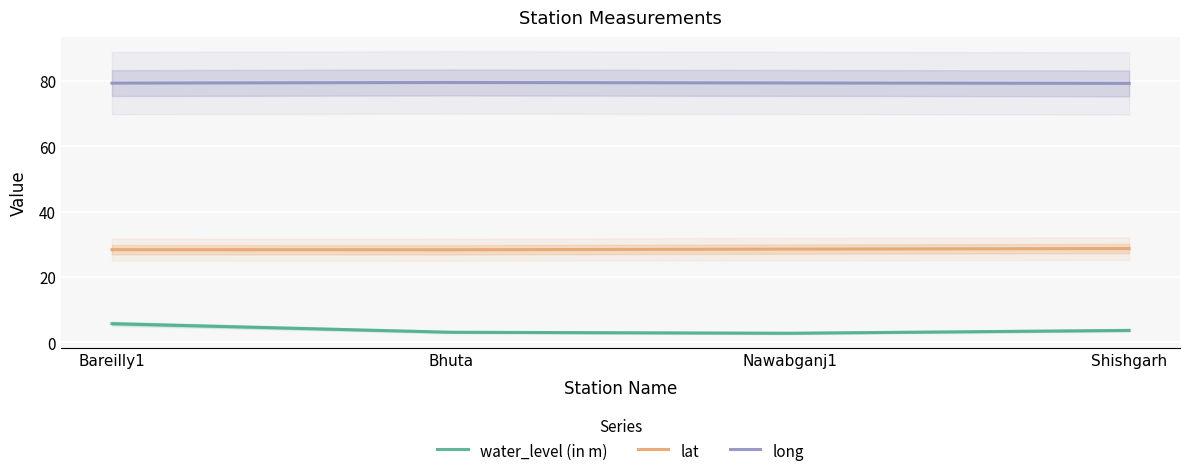

Reading right to left, what are all the values shown in this chart?

water_level (in m): 3.6	2.8	3.1	5.7
lat: 28.7	28.5	28.3	28.4
long: 79.3	79.4	79.6	79.4